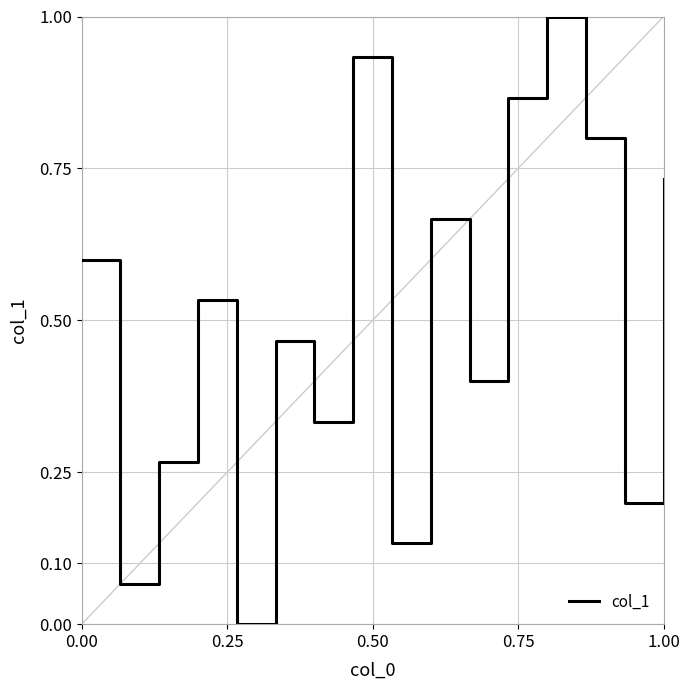

What is the greatest value displayed?

1.0